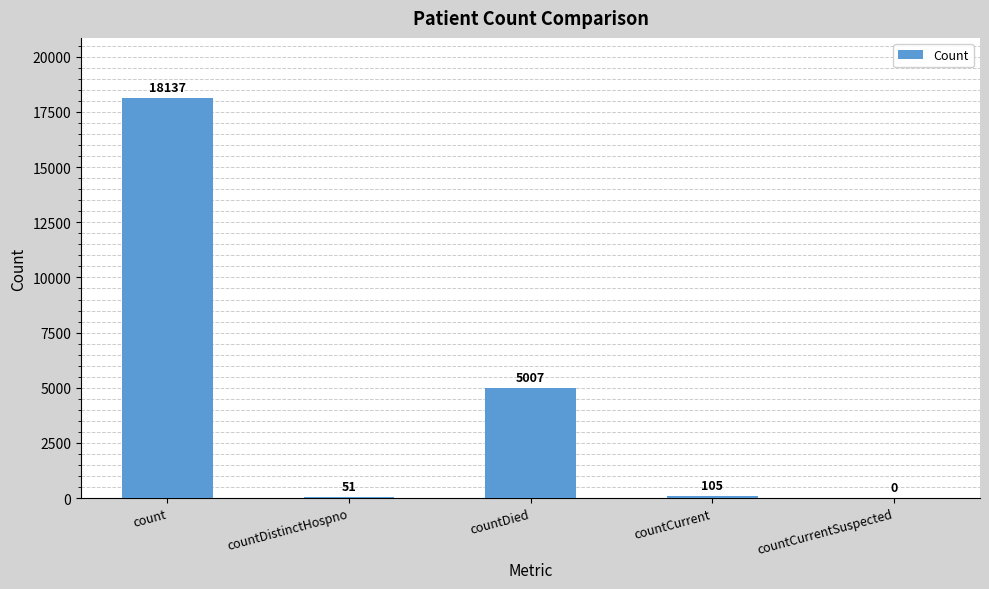

What is the approximate value at countDistinctHospno?

51